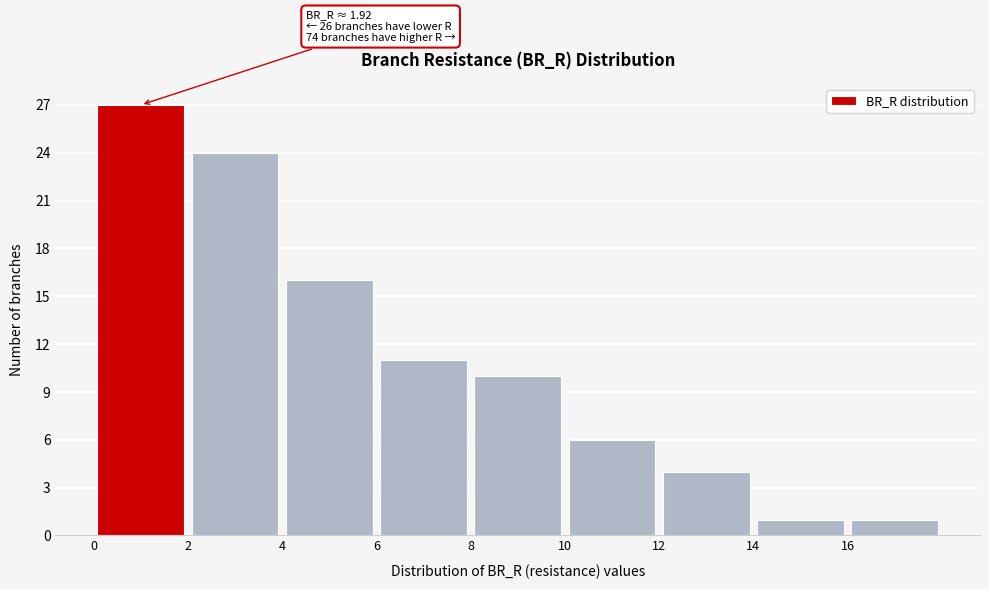

Over which range of the x-axis is the bar tallest?

0 to 2